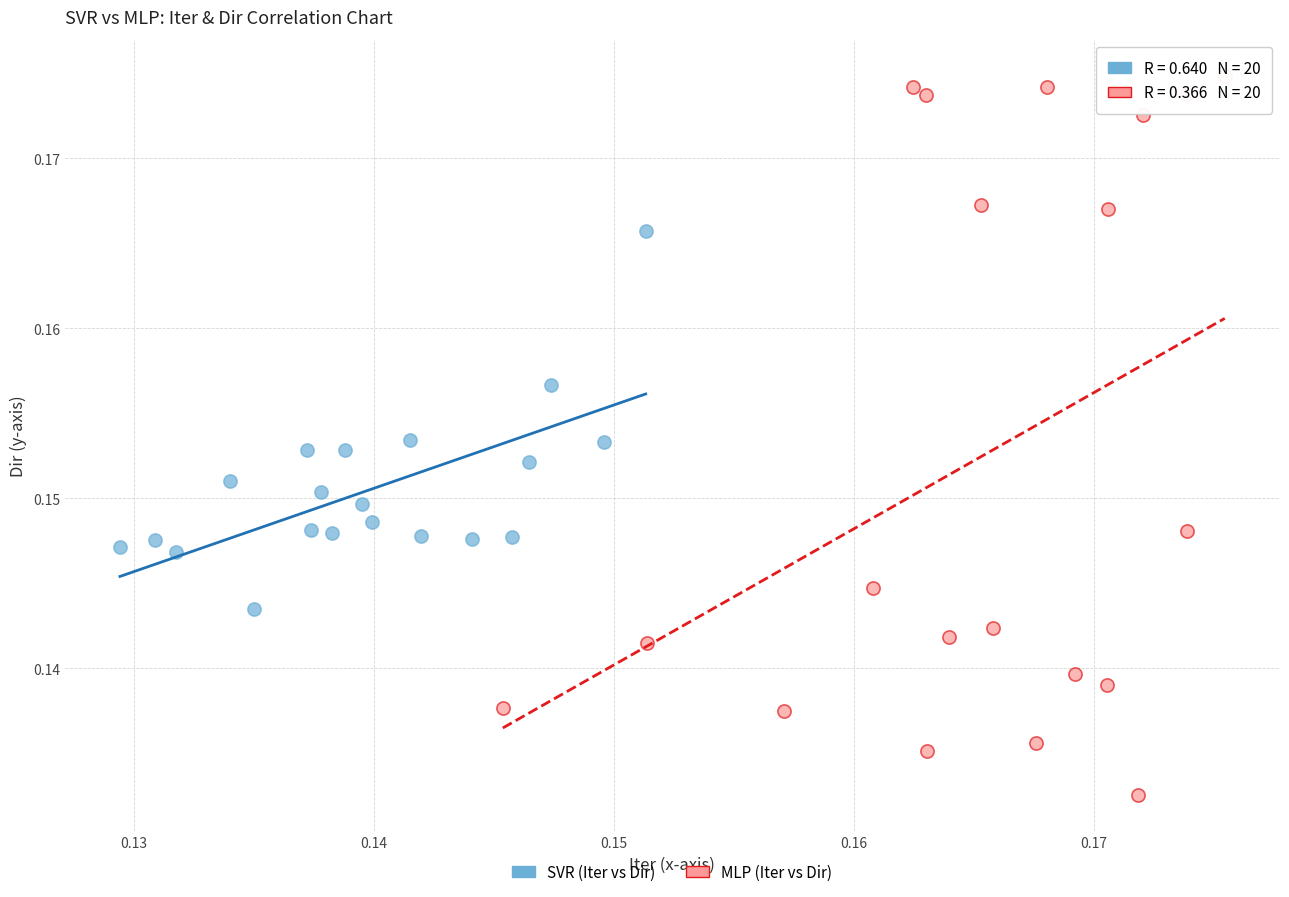

What are all the series names shown in the legend?

SVR (Iter vs Dir), MLP (Iter vs Dir)